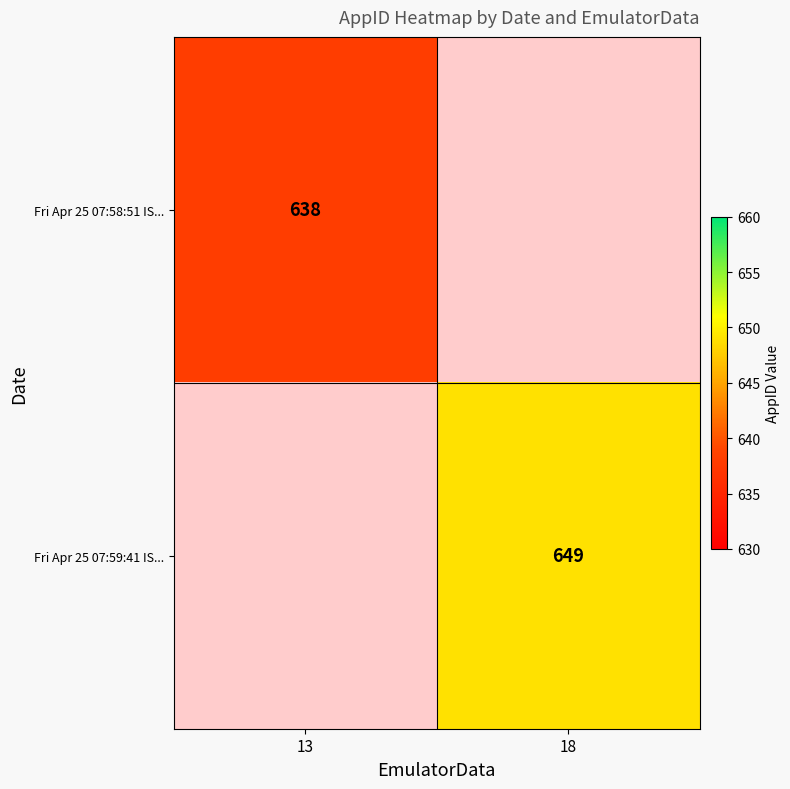

What is the greatest value displayed?

649.0